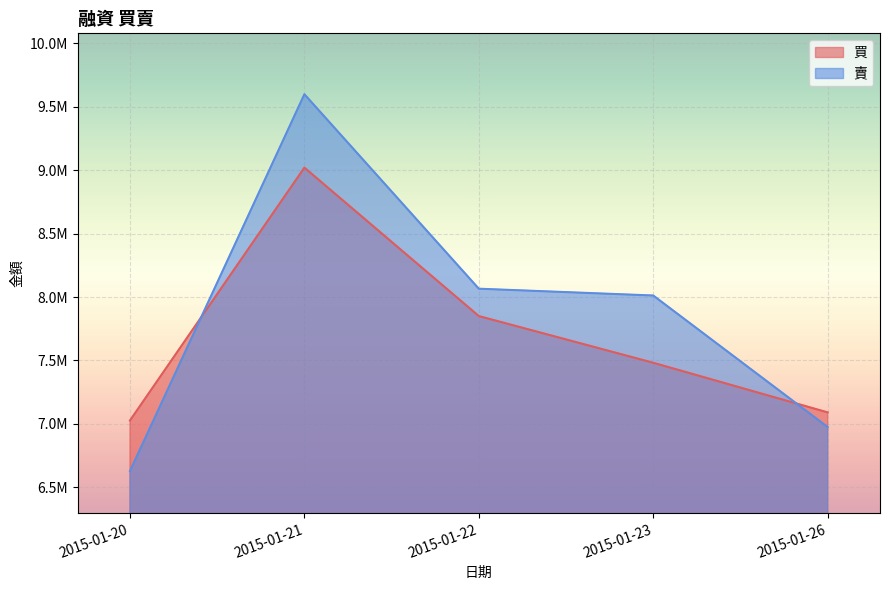

True or false: 買 and 賣 intersect in this chart.

True